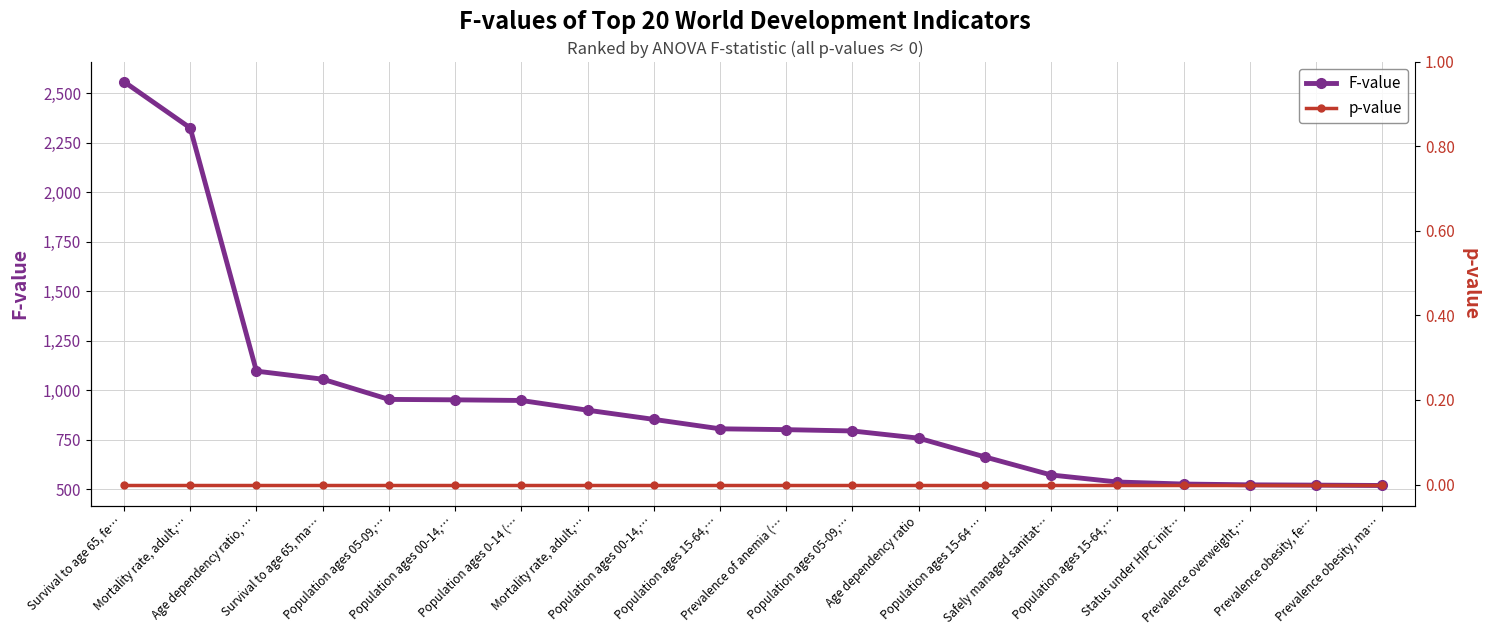

What is the spread (max minus min) of values at Survival to age 65, fe…?

2559.2